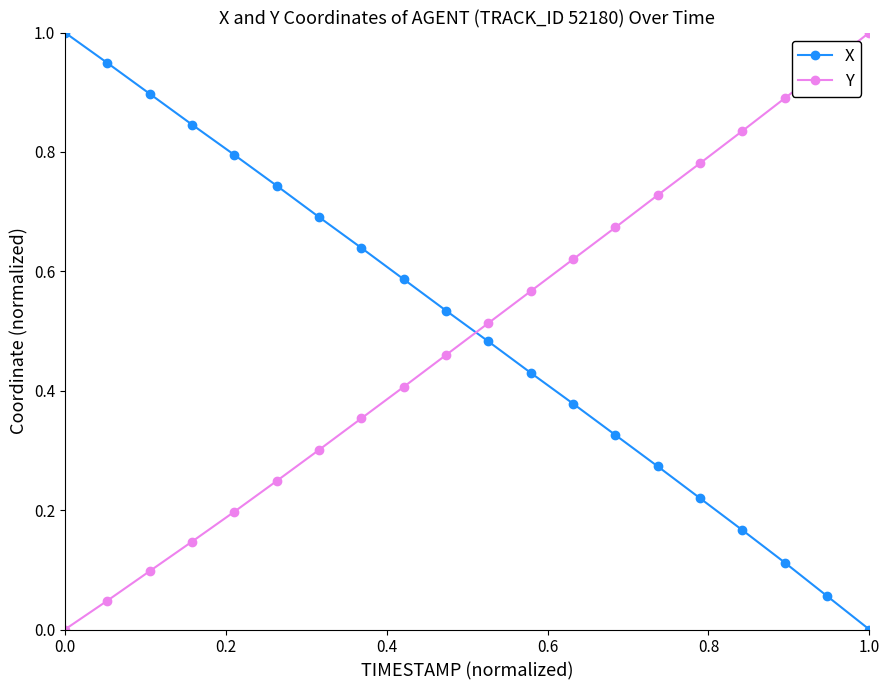

How many intersections are there between Y and X?

1